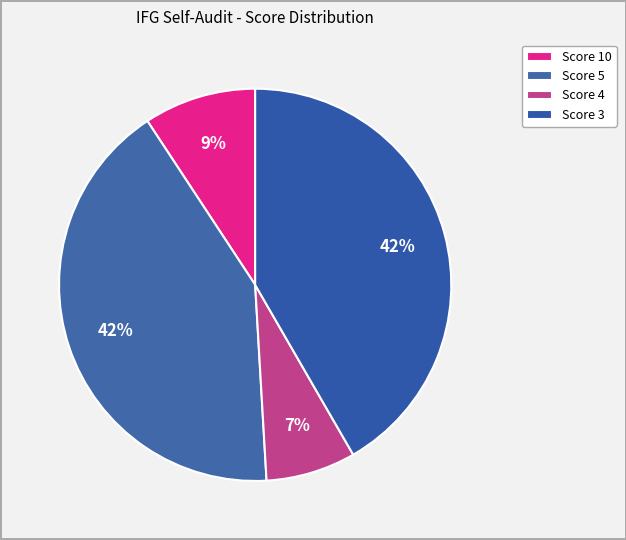

Count the number of slices in the pie.

4